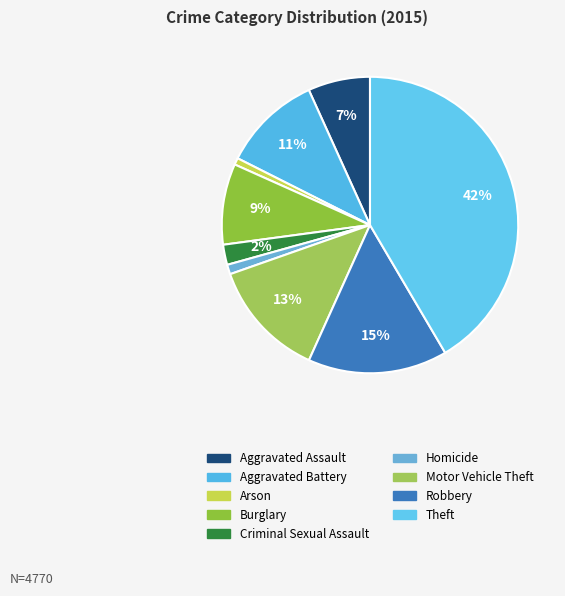

How many segments does this pie chart have?

9